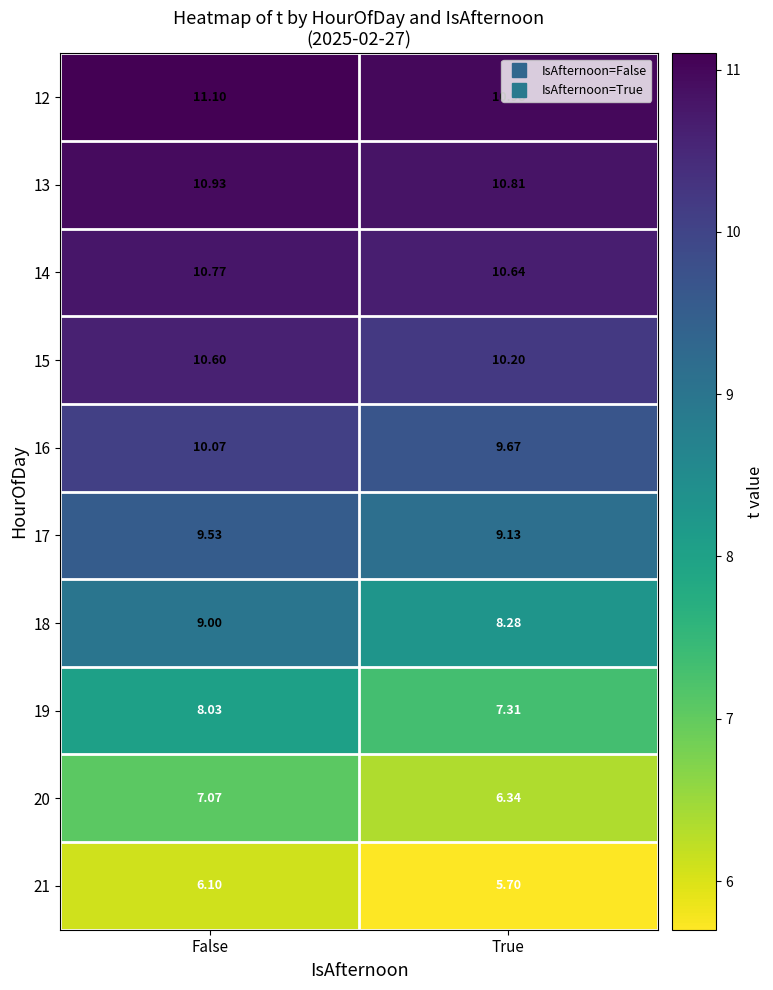

What is the spread (max minus min) of values at False?

5.0